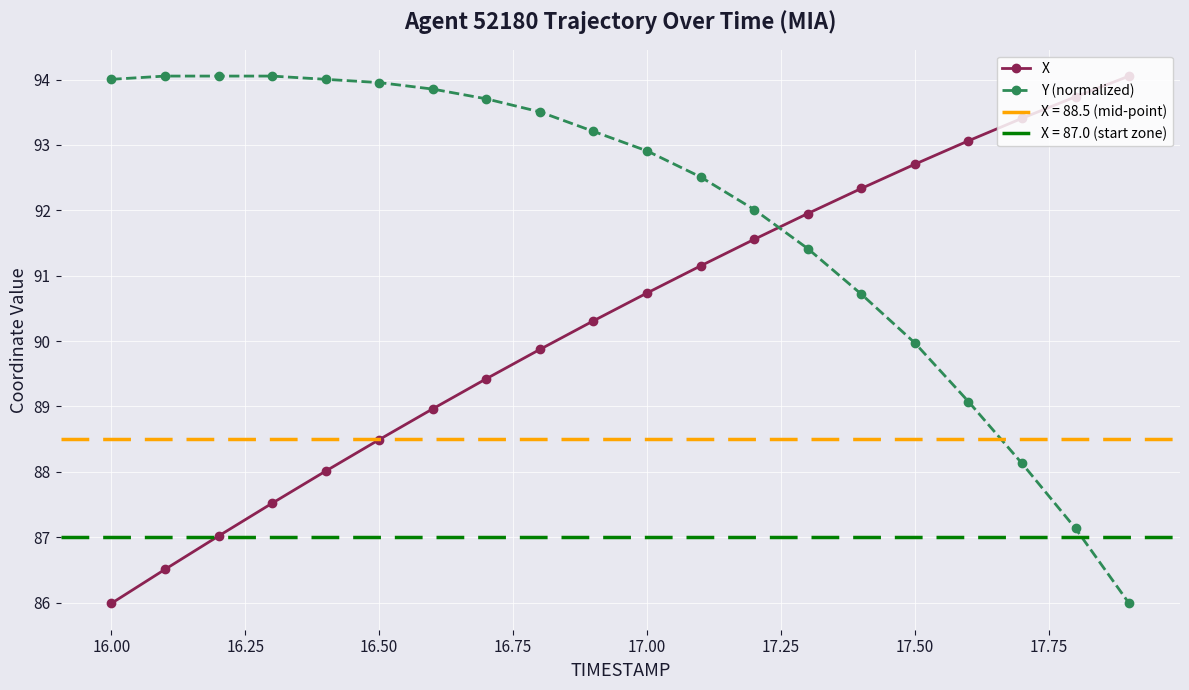

True or false: X has more than 1 points higher than both neighbors.

False